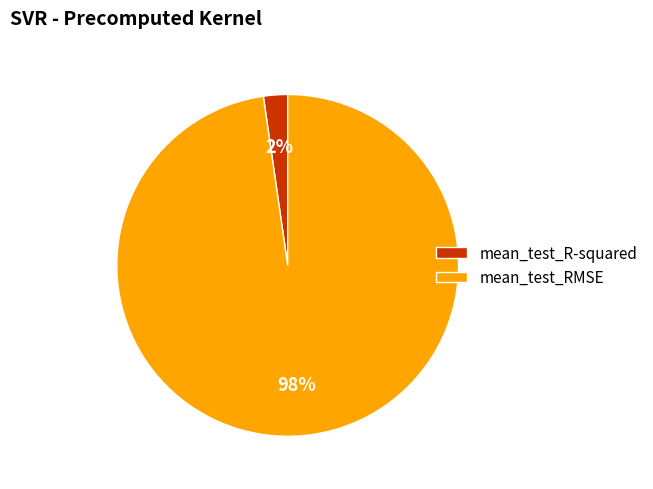

Combined, do mean_test_RMSE and mean_test_R-squared account for over 50%?

Yes